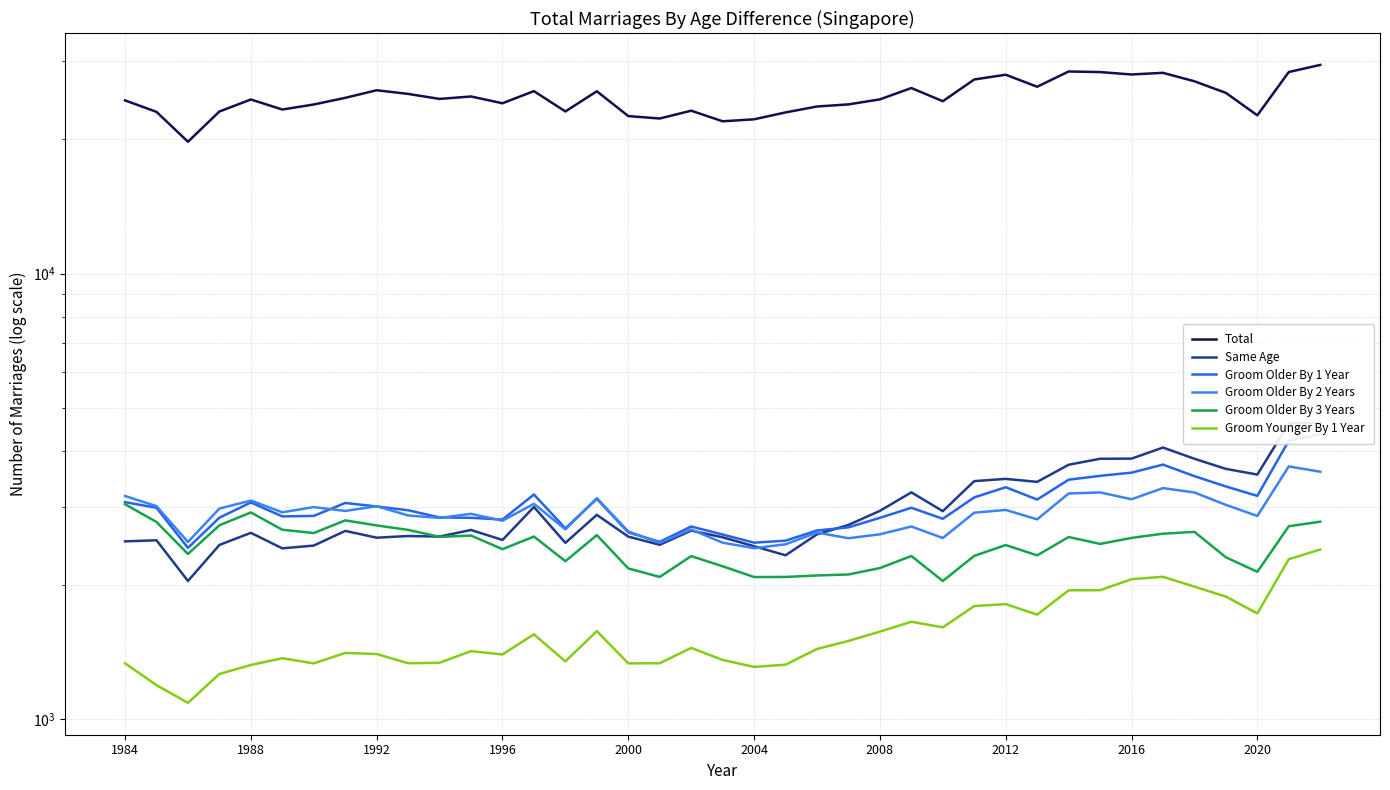

The value of Groom Older By 1 Year at 33 is 6085. True or false?

False